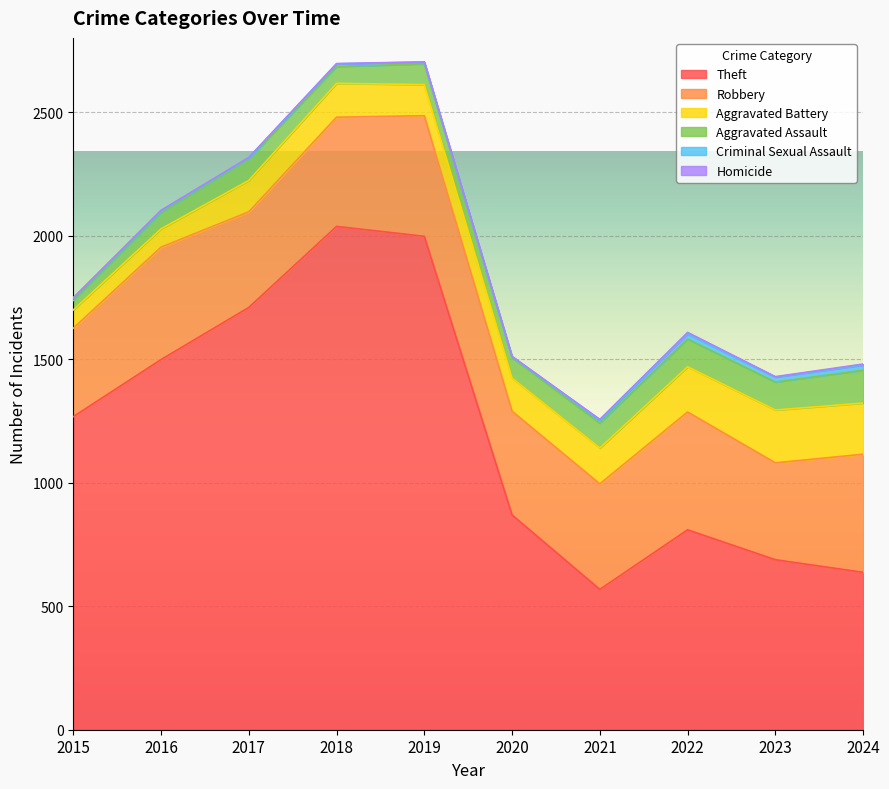

The Criminal Sexual Assault series shows 14 at 2016. True or false?

False